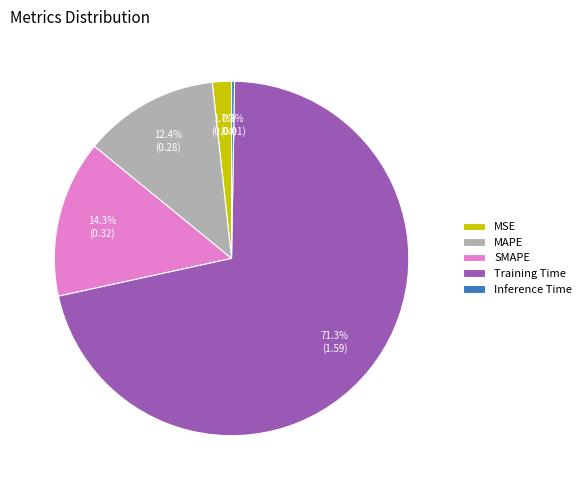

What portion of the pie excludes MAPE?

87.6%